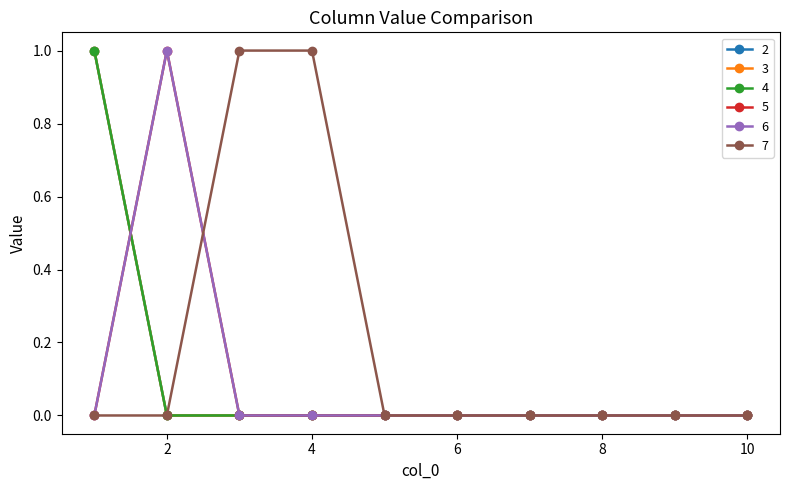

Reading right to left, what are all the values shown in this chart?

2: 0	0	0	0	0	0	0	0	0	1
3: 0	0	0	0	0	0	0	0	0	1
4: 0	0	0	0	0	0	0	0	0	1
5: 0	0	0	0	0	0	0	0	1	0
6: 0	0	0	0	0	0	0	0	1	0
7: 0	0	0	0	0	0	1	1	0	0